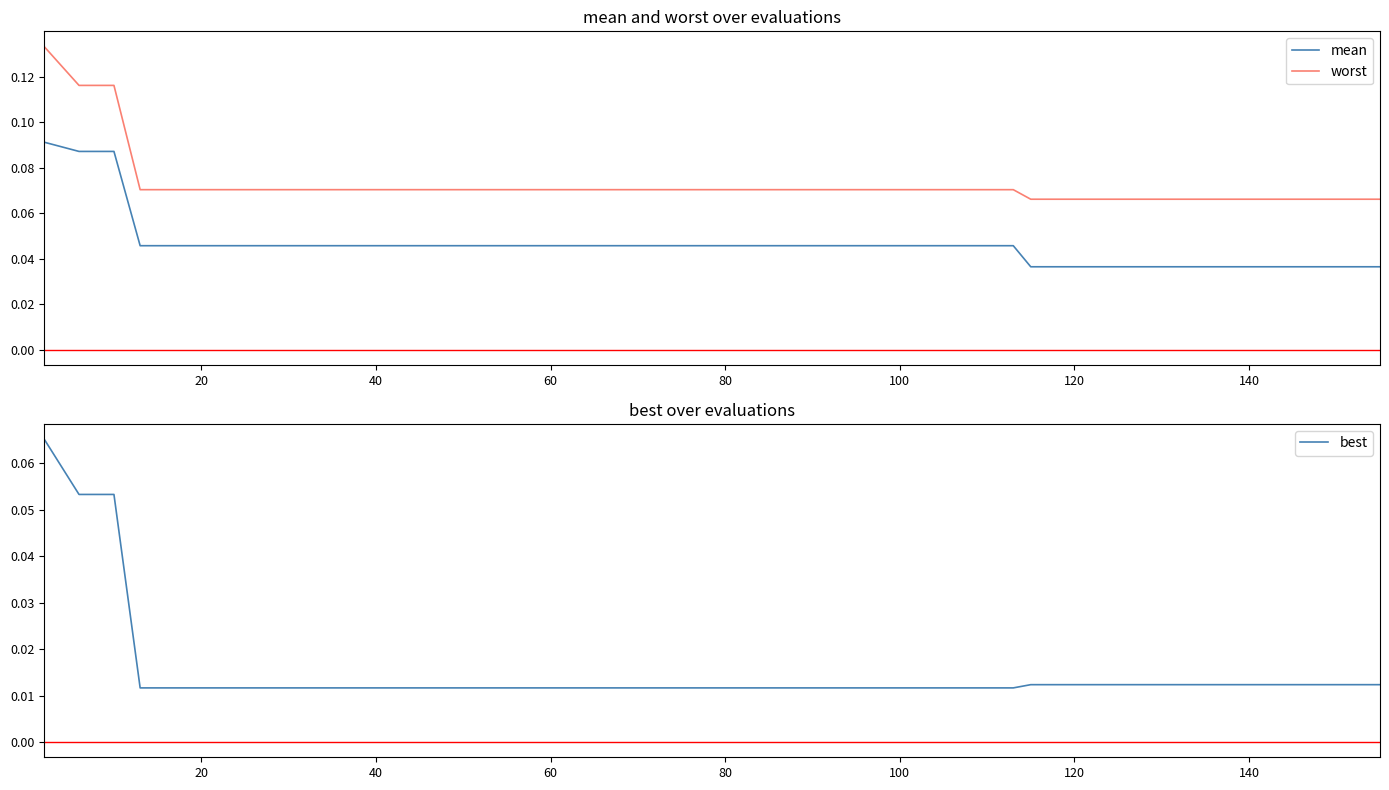

Which series has the largest range (max minus min)?

worst